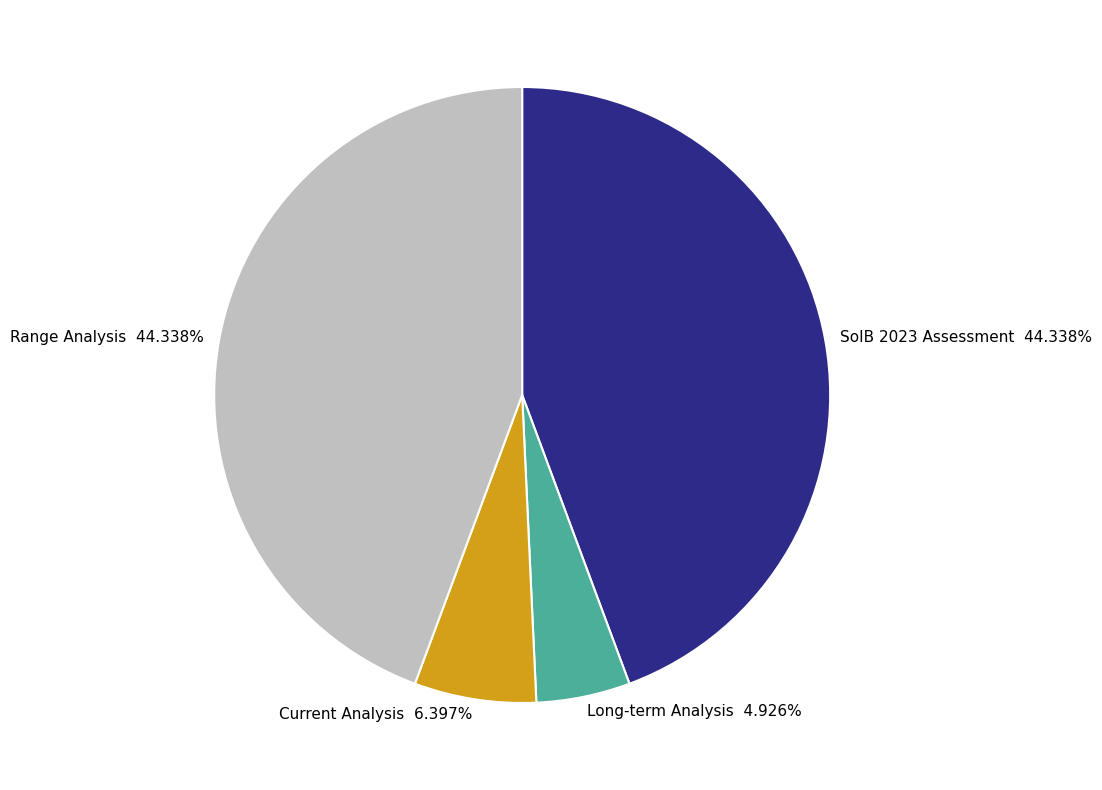

To the nearest percent, what is the combined percentage of Long-term Analysis and Range Analysis?

49%